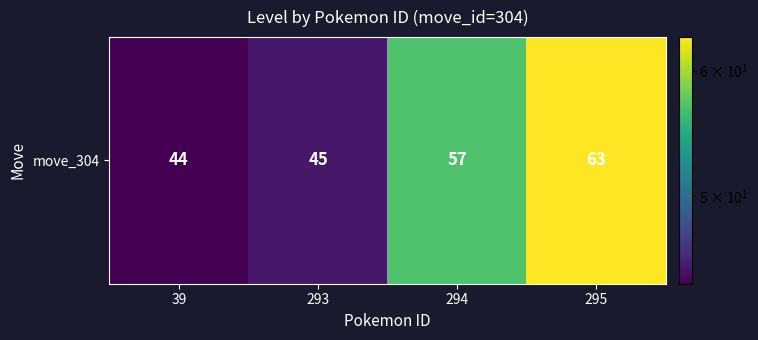

Between 39 and 293, which is larger?

293